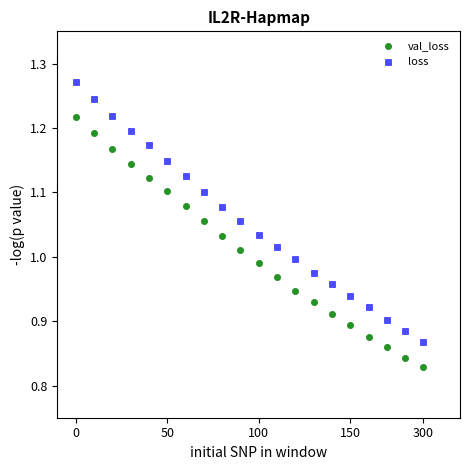

Across all data points, what is the range of Y values (max minus min)?

0.4